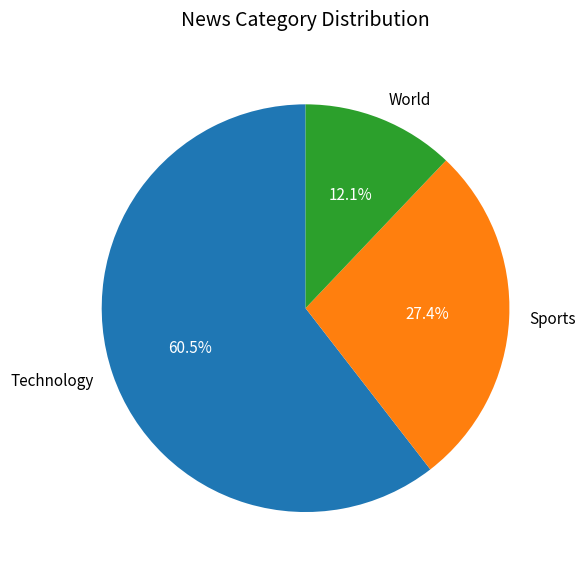

To the nearest percent, what portion does World represent?

12%